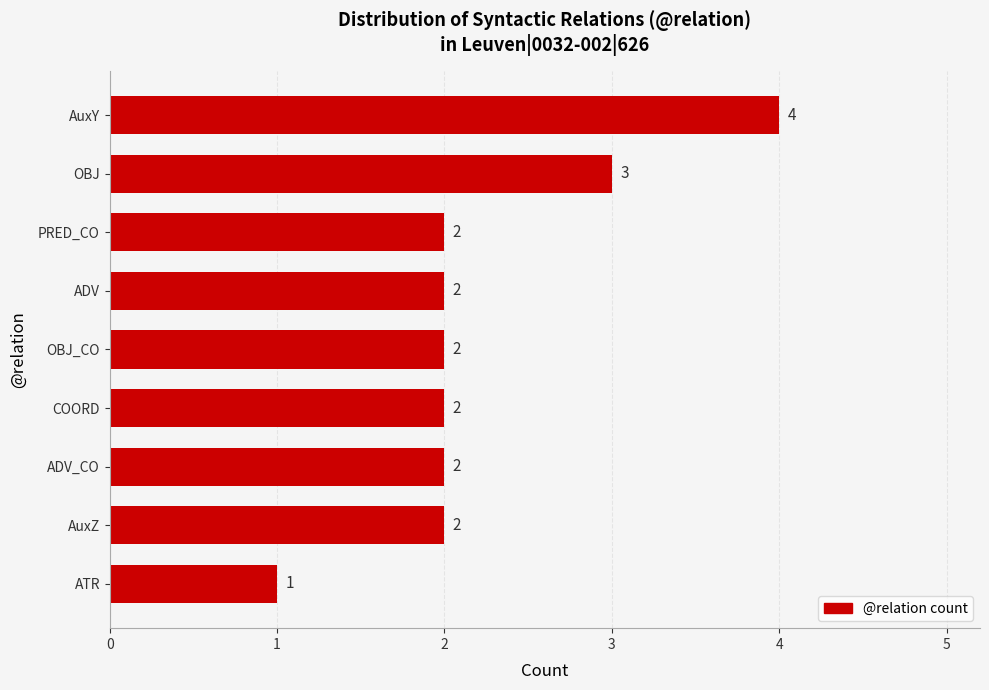

Reading bottom to top, list all the values displayed in this chart.

1	2	2	2	2	2	2	3	4